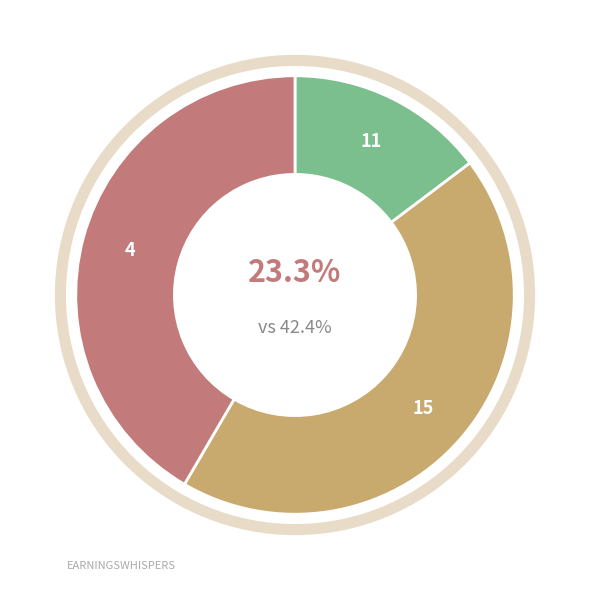

Does 1620819402-3 account for over 50% of the chart?

No